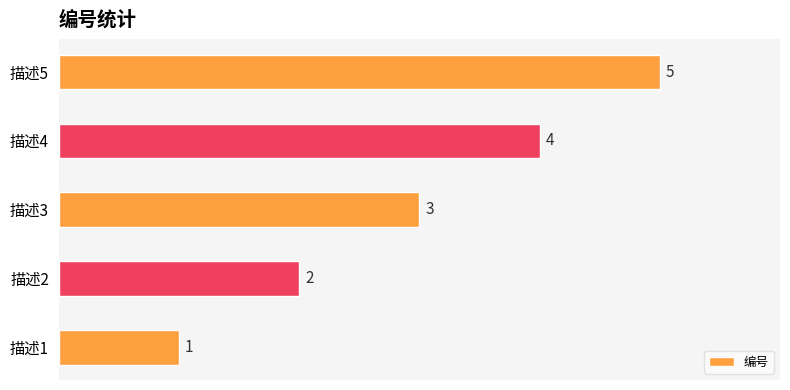

What is the difference between the maximum and minimum values?

4